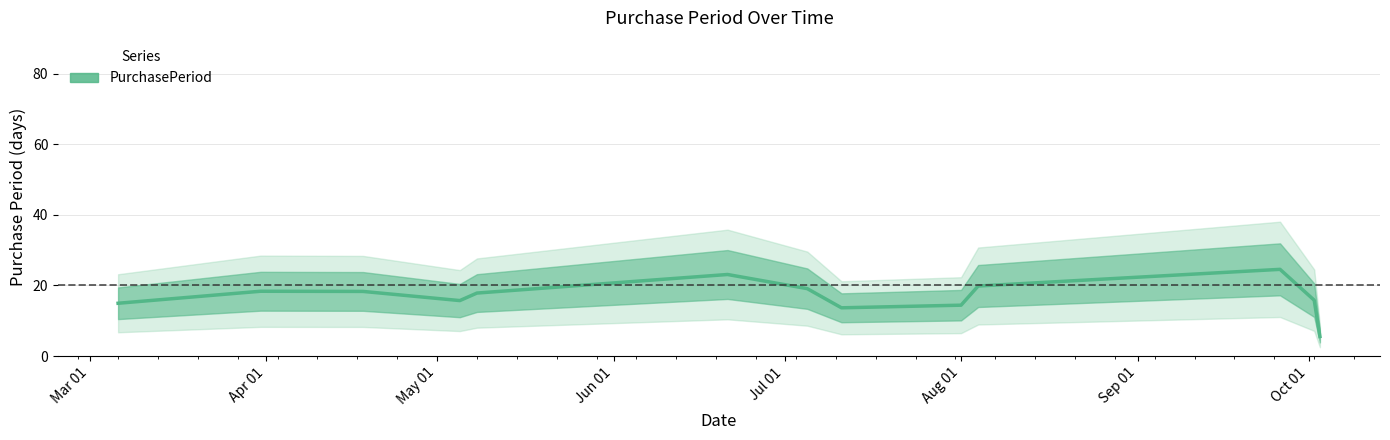

What is the highest value of the PurchasePeriod series?

24.5